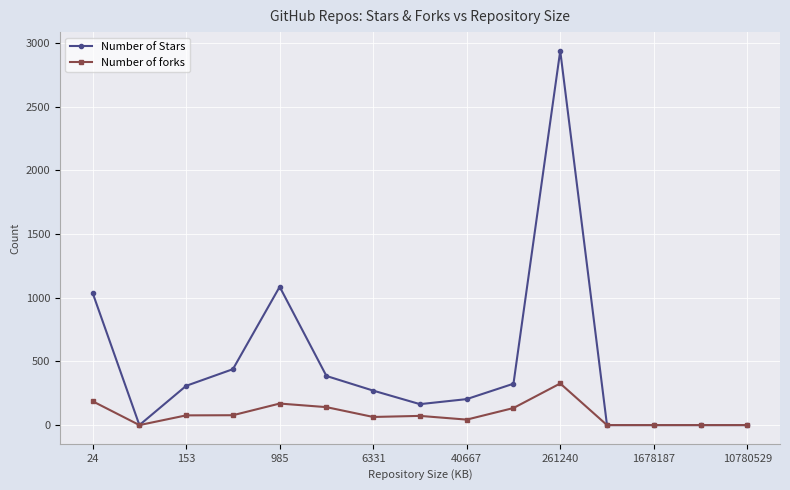

Rank the series by their average value, from lowest to highest.

Number of forks, Number of Stars